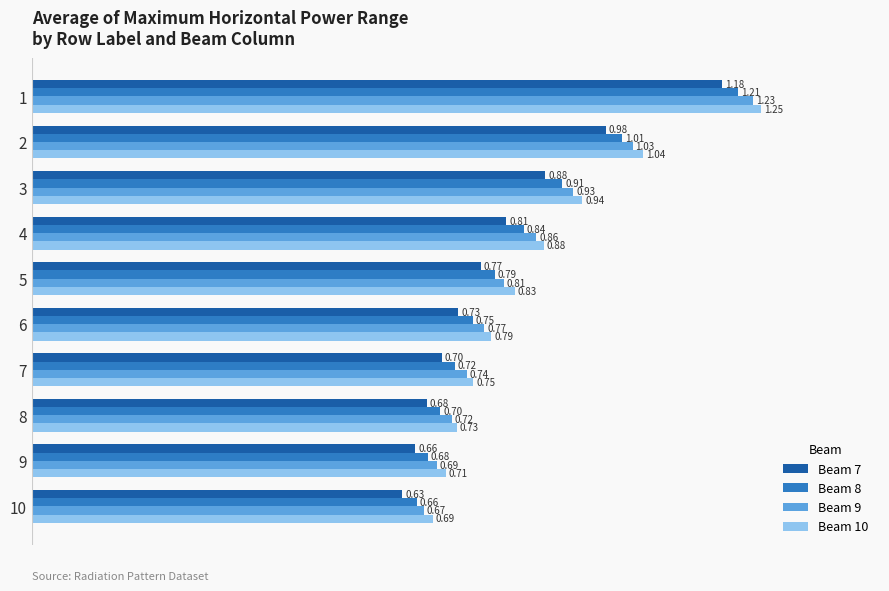

Between 7 and 9, which series saw the biggest shift?

Beam 9